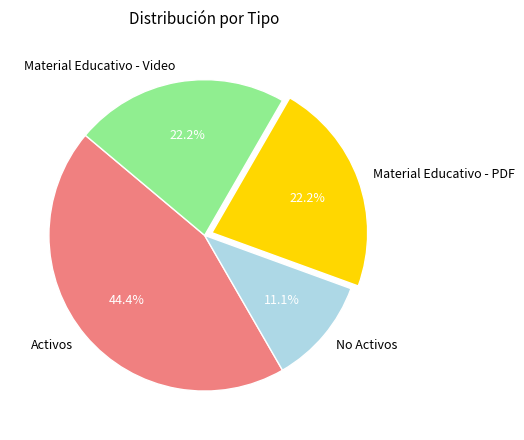

Do Material Educativo - PDF and Activos together represent more than half of the pie?

Yes